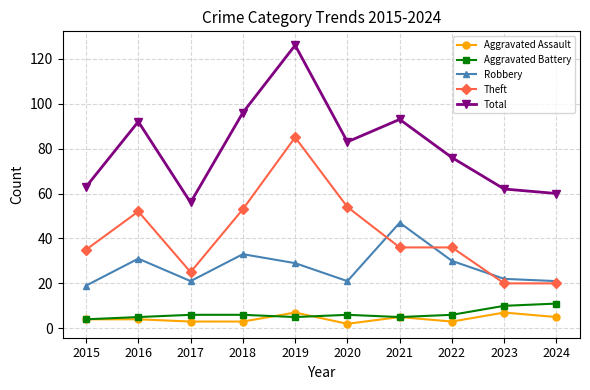

At 2017, list the series in order from smallest to largest.

Aggravated Assault, Aggravated Battery, Robbery, Theft, Total